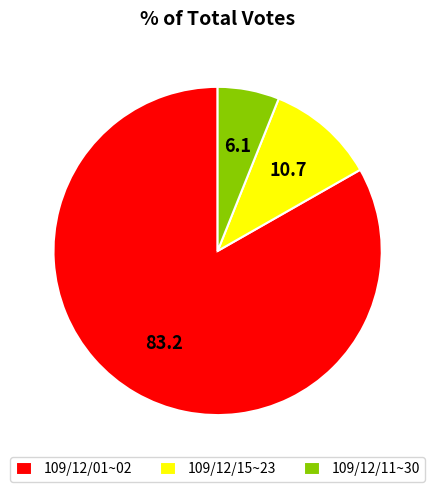

Which has a higher value, 109/12/11~30 or 109/12/01~02?

109/12/01~02